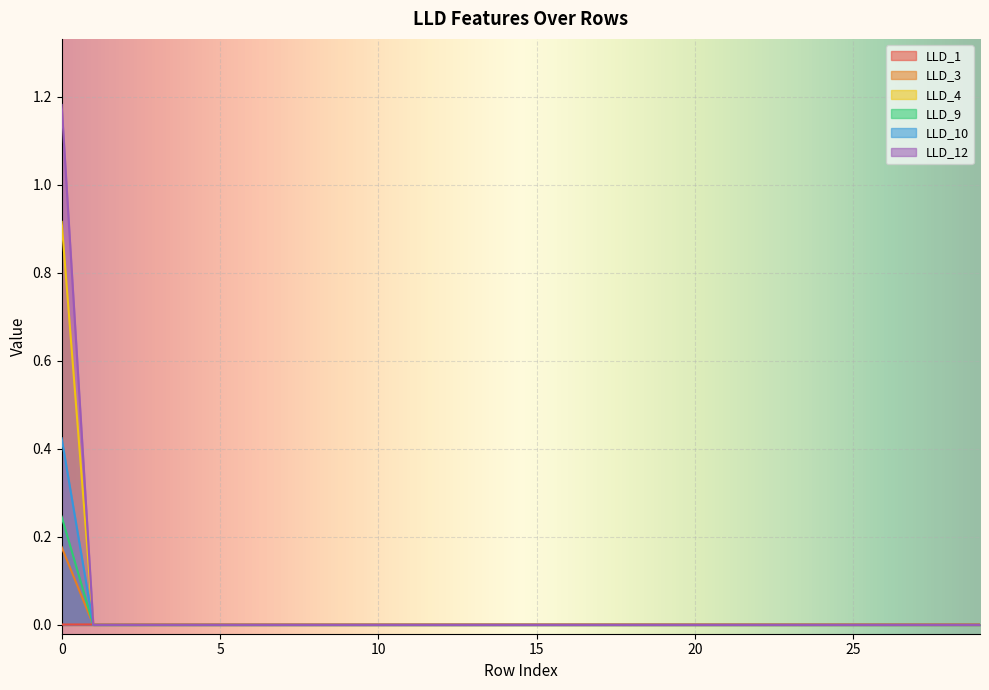

How many lines are shown in the chart?

6